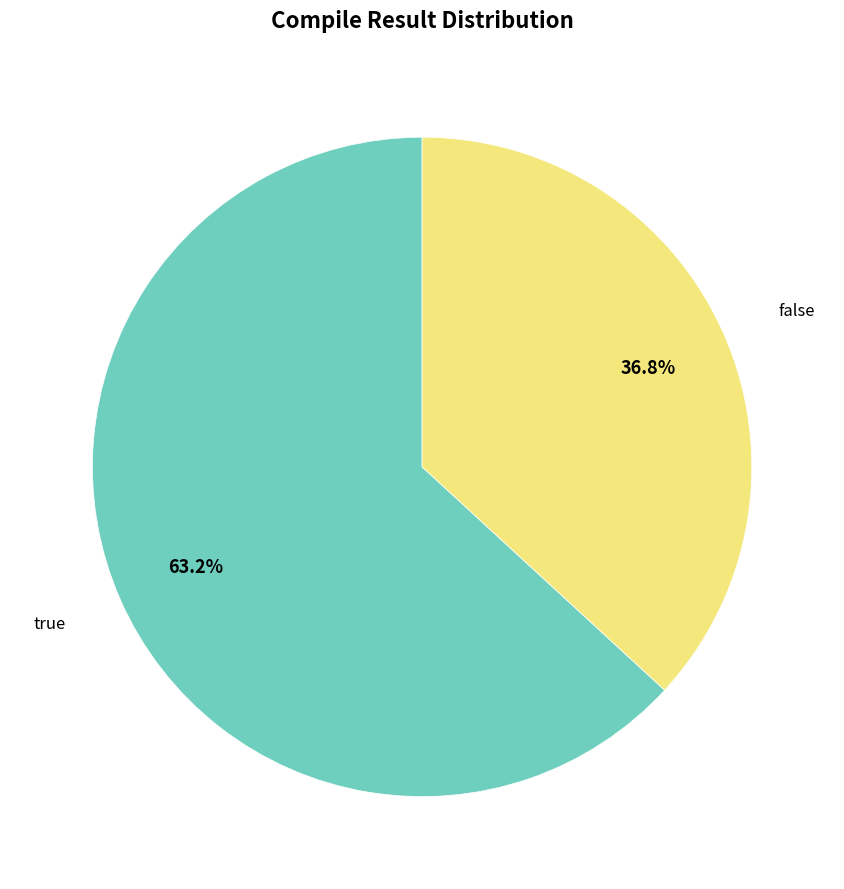

Which slice is the smallest?

false